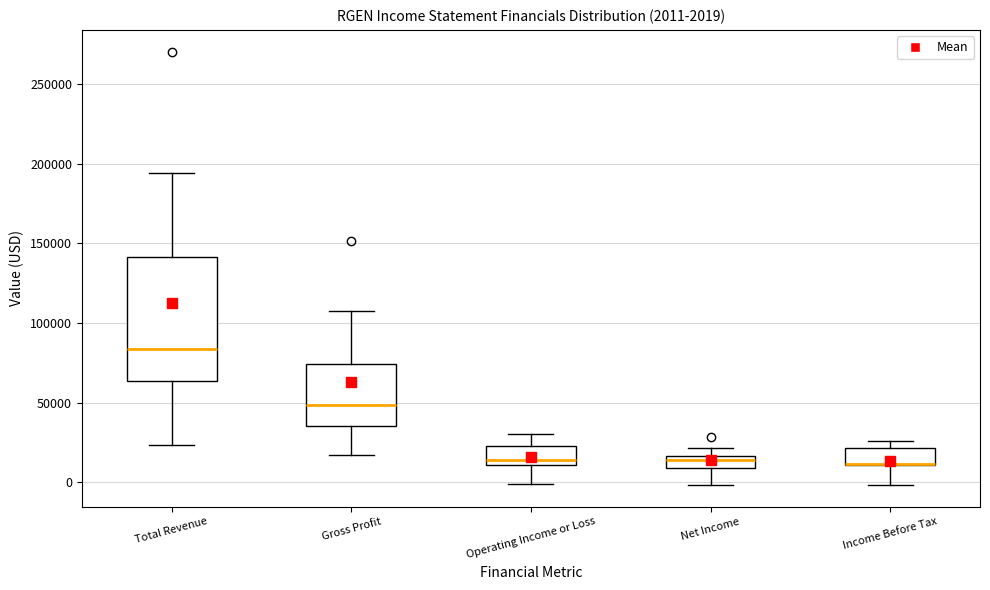

Comparing the boxes themselves (not the whiskers), which one is the tallest?

Total Revenue